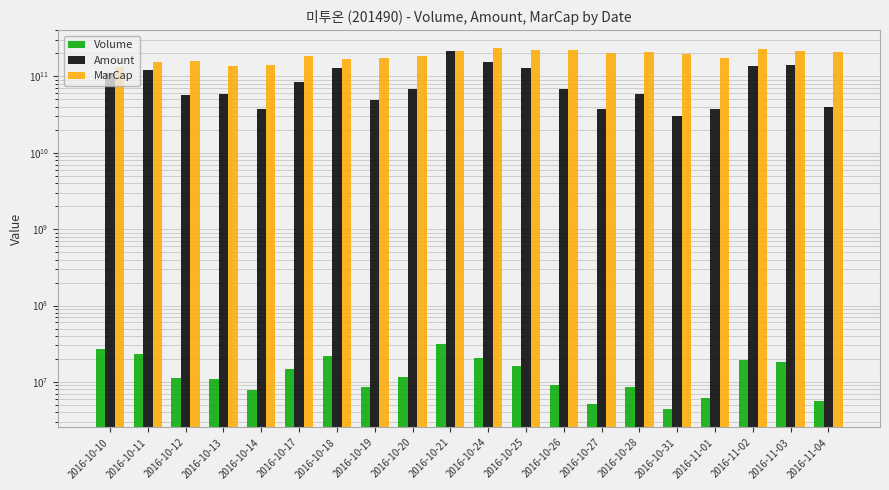

At which label is Amount closest to 123188956065?

2016-10-11